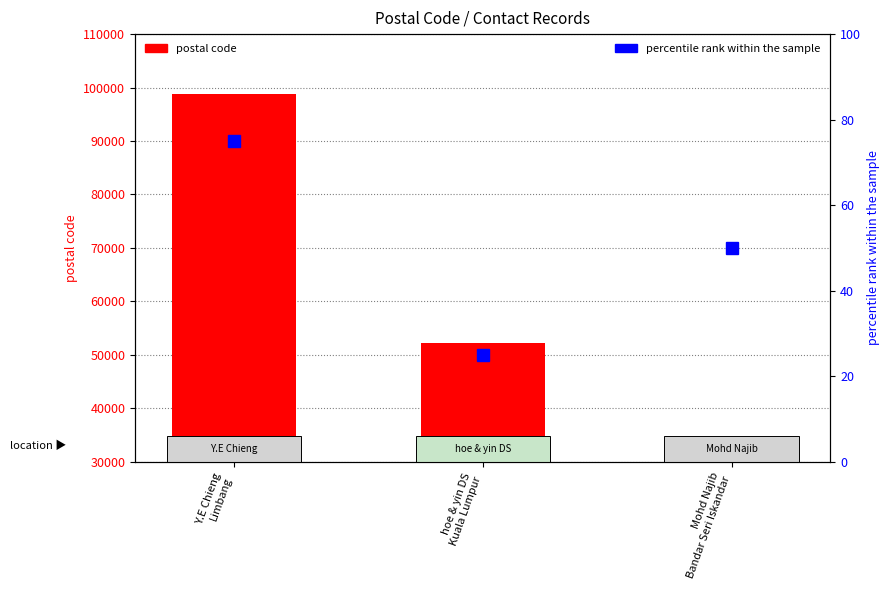

Which series changed the most between hoe & yin DS
Kuala Lumpur and Mohd Najib
Bandar Seri Iskandar?

postal code